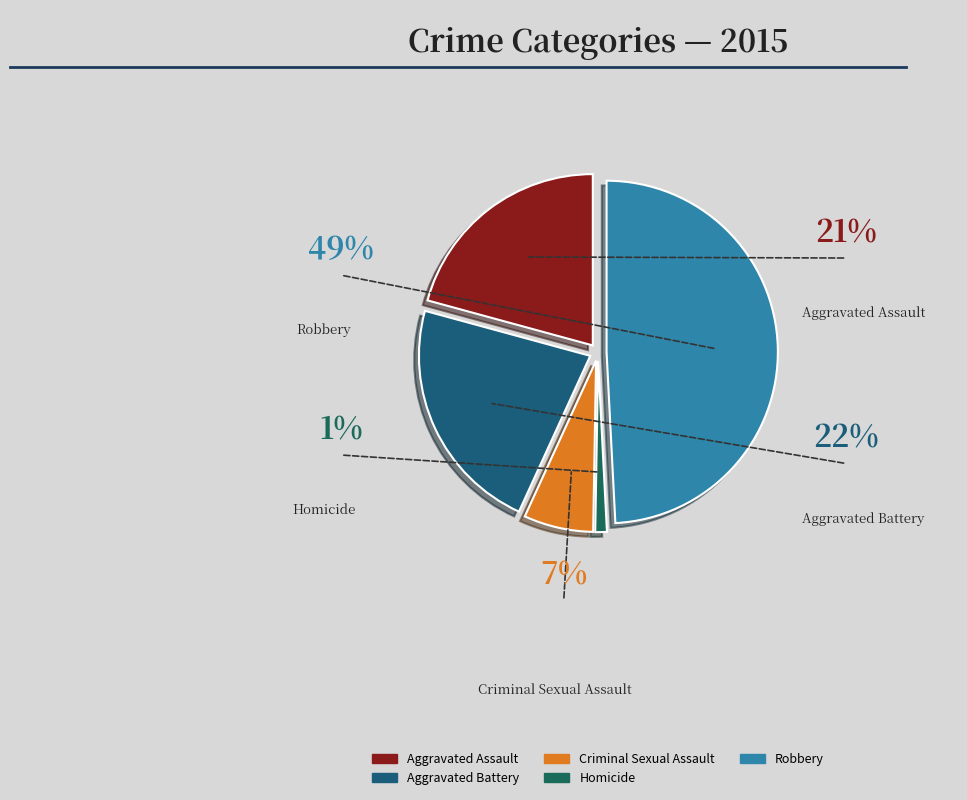

Do Robbery and Aggravated Assault together represent more than half of the pie?

Yes